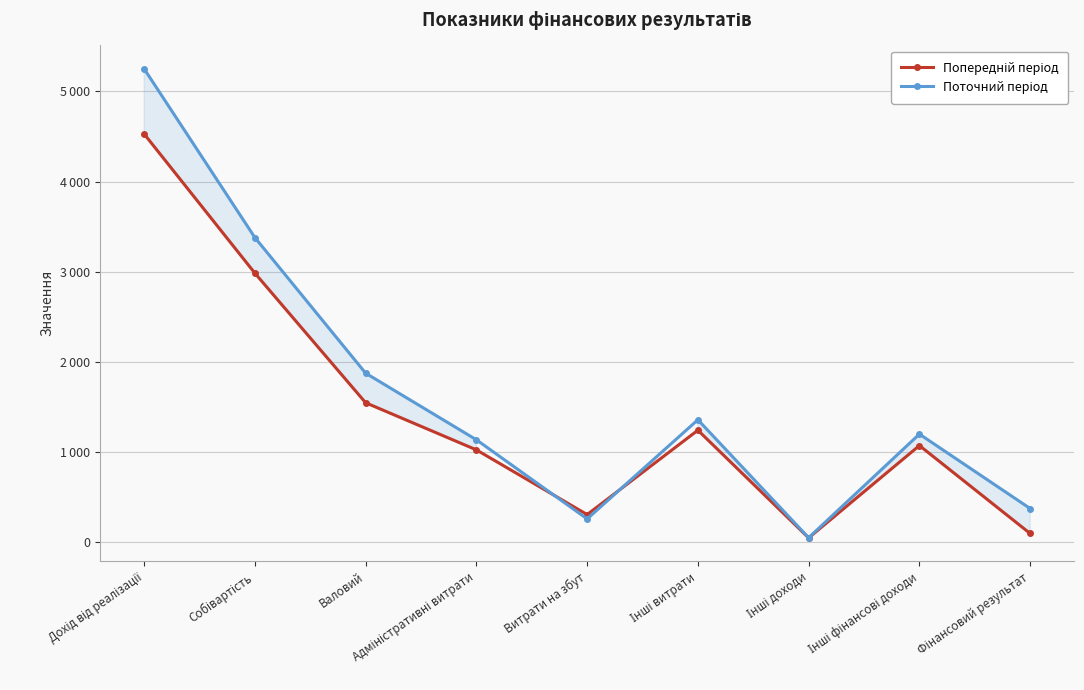

Which category has the lowest value in the Поточний період series?

Інші доходи